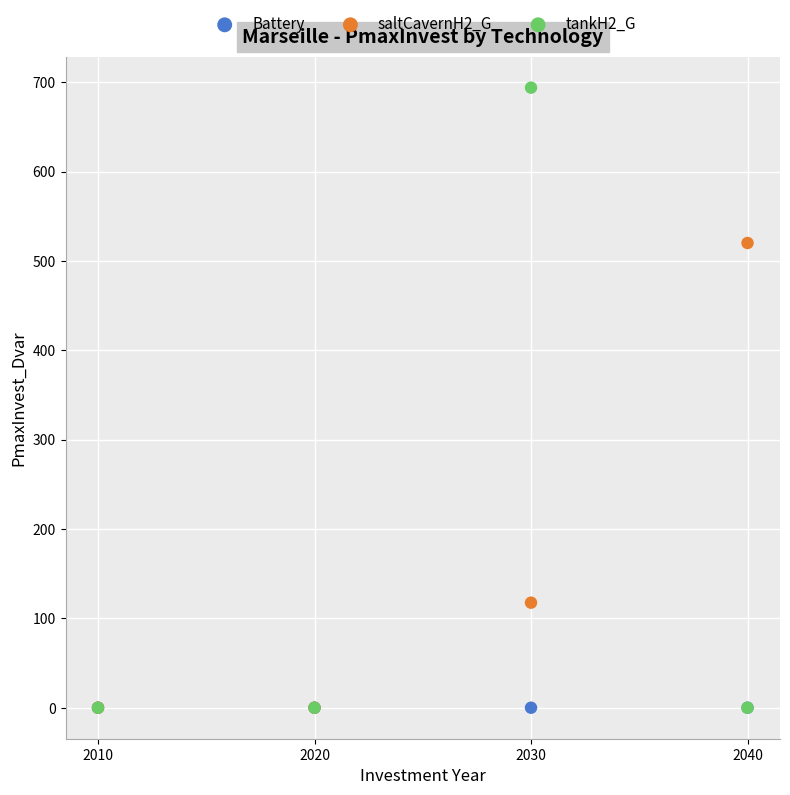

What are all the series names shown in the legend?

Battery, saltCavernH2_G, tankH2_G